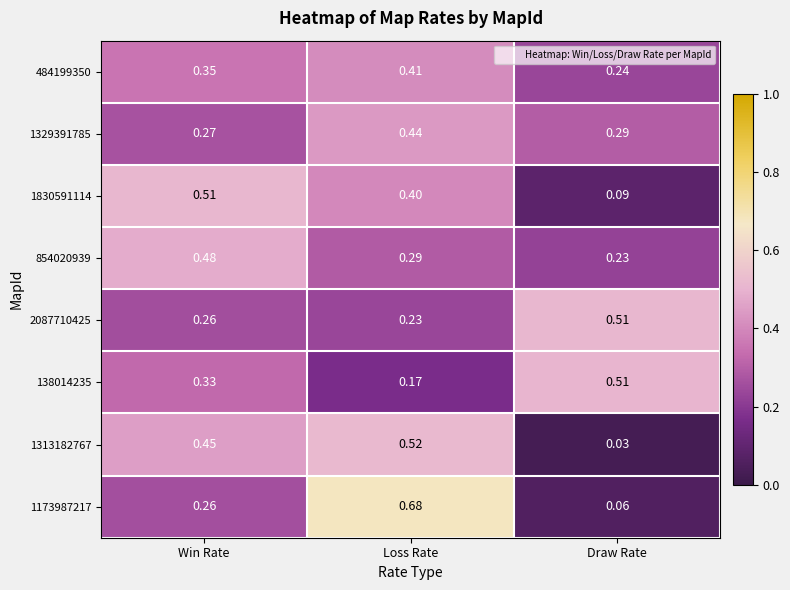

Which label corresponds to the largest value in the chart?

Loss Rate